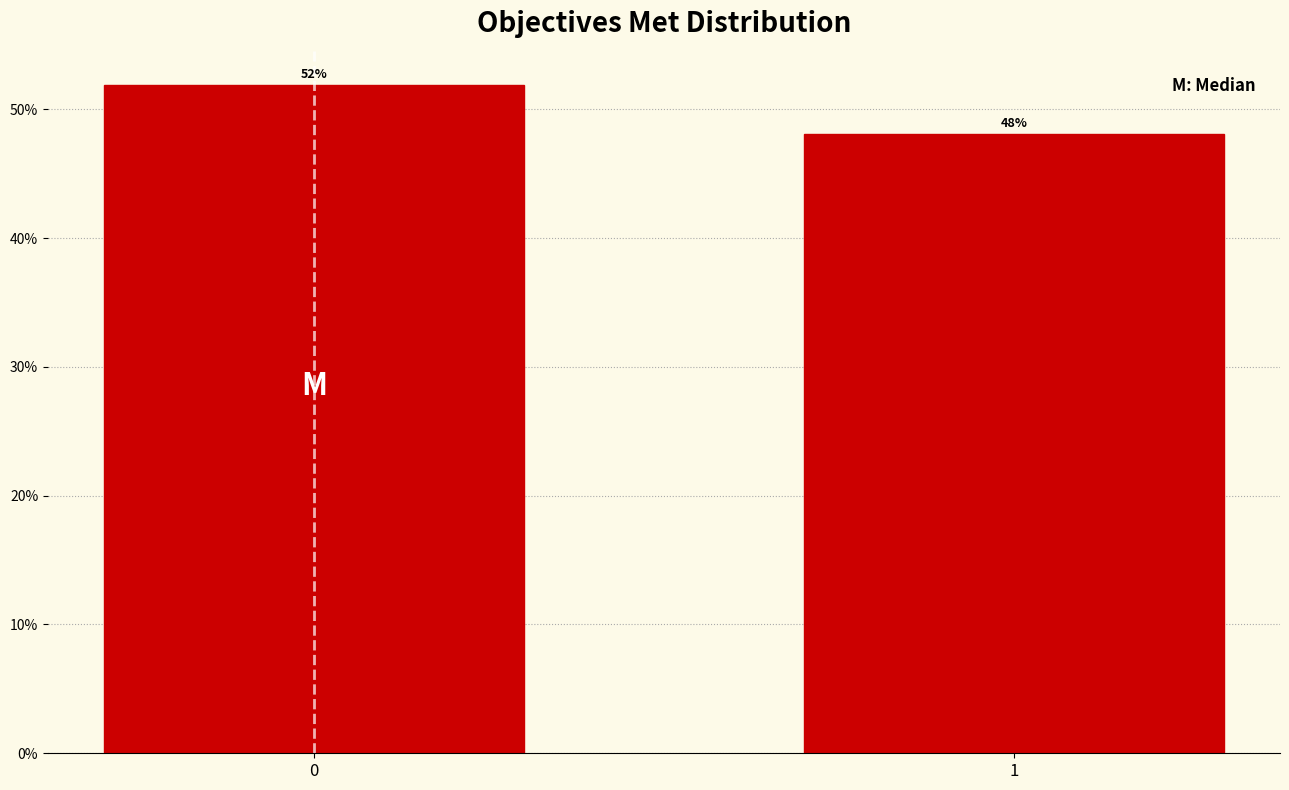

Approximately how many times larger is the value at 1 compared to 0?

0.9